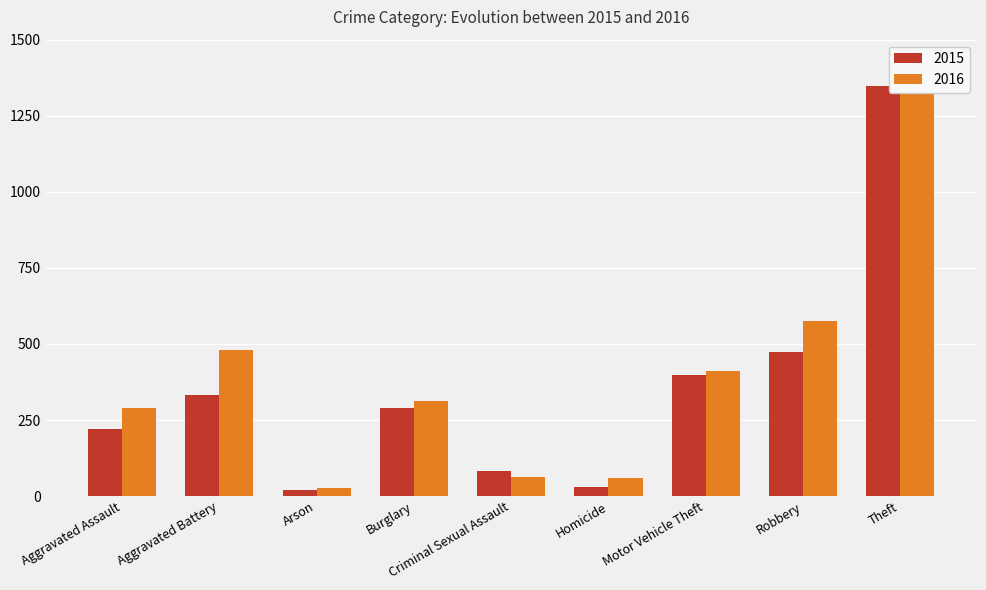

At which category is the sum across all series the highest?

Theft